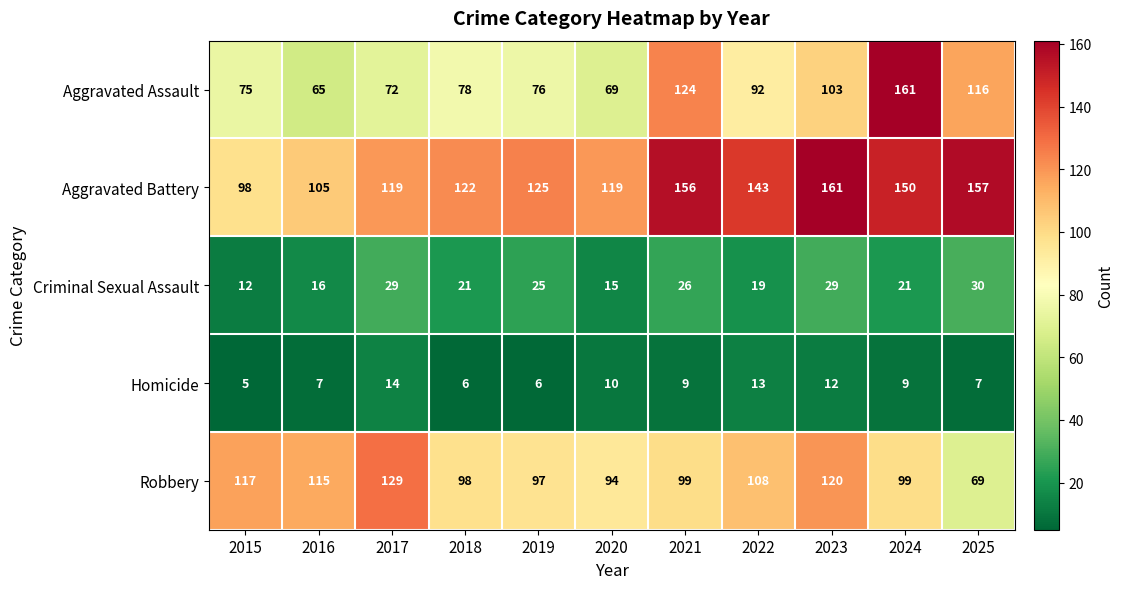

Where is Aggravated Battery nearest to the value 129?

2019